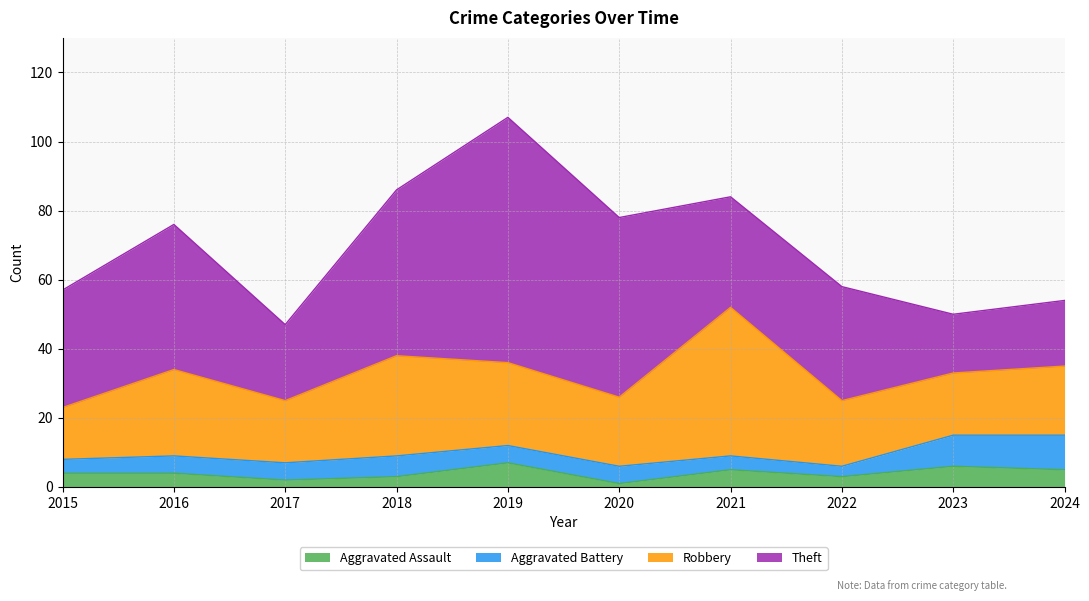

Where is the first local maximum for Robbery?

2016